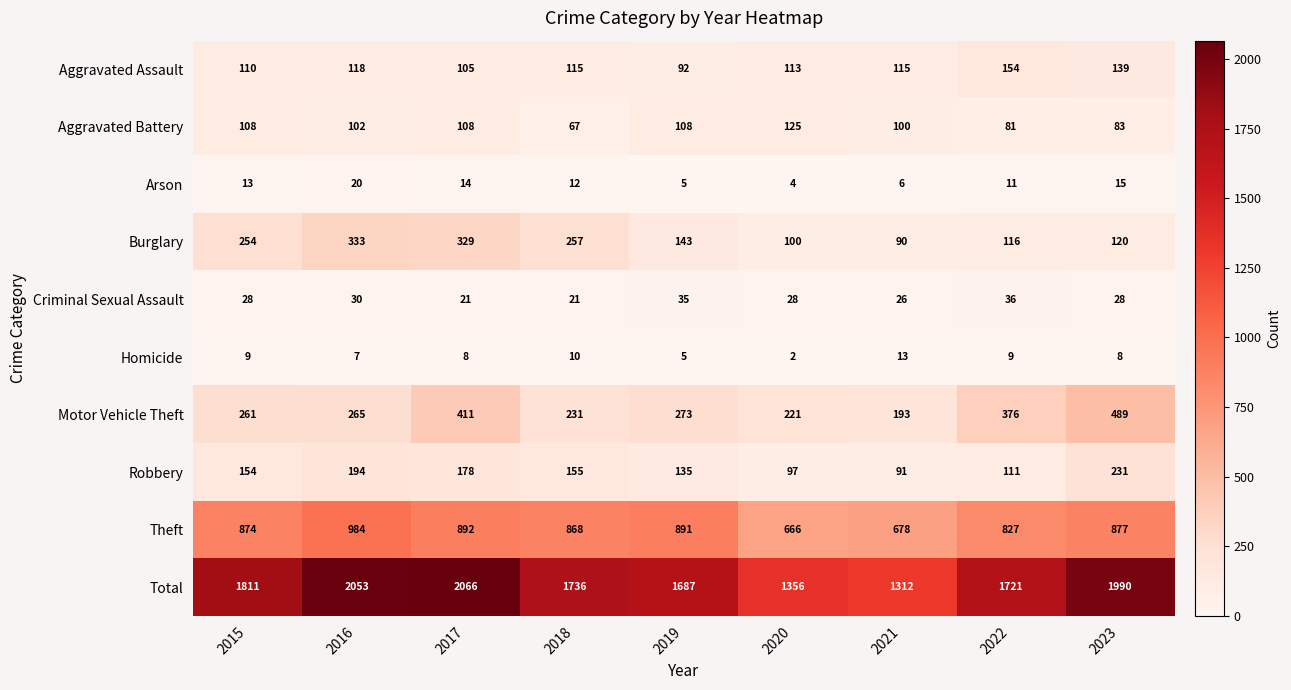

Is it true that Theft equals 963 at 2020?

False